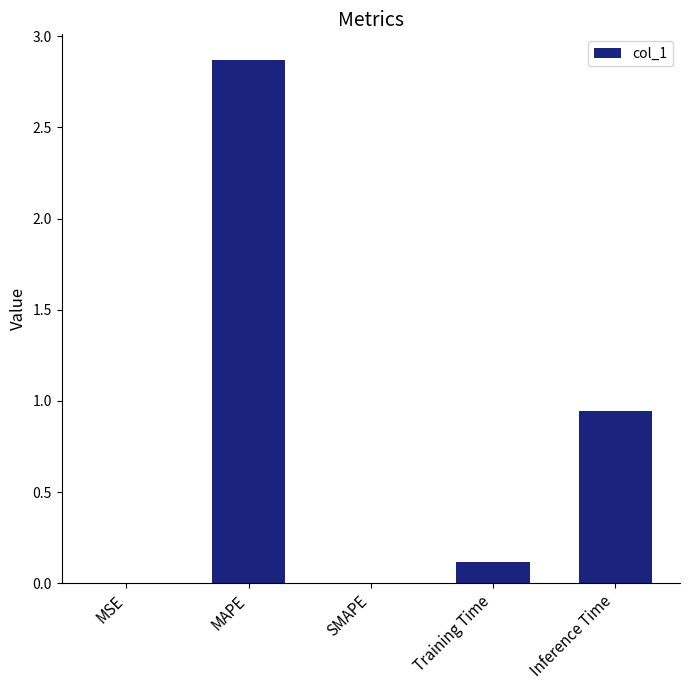

Which category has the highest value across all series?

MAPE